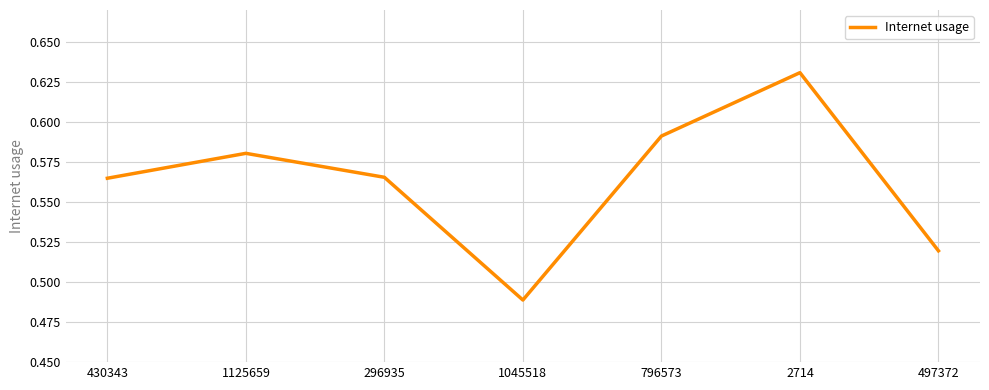

Which label corresponds to the smallest value in the chart?

1045518